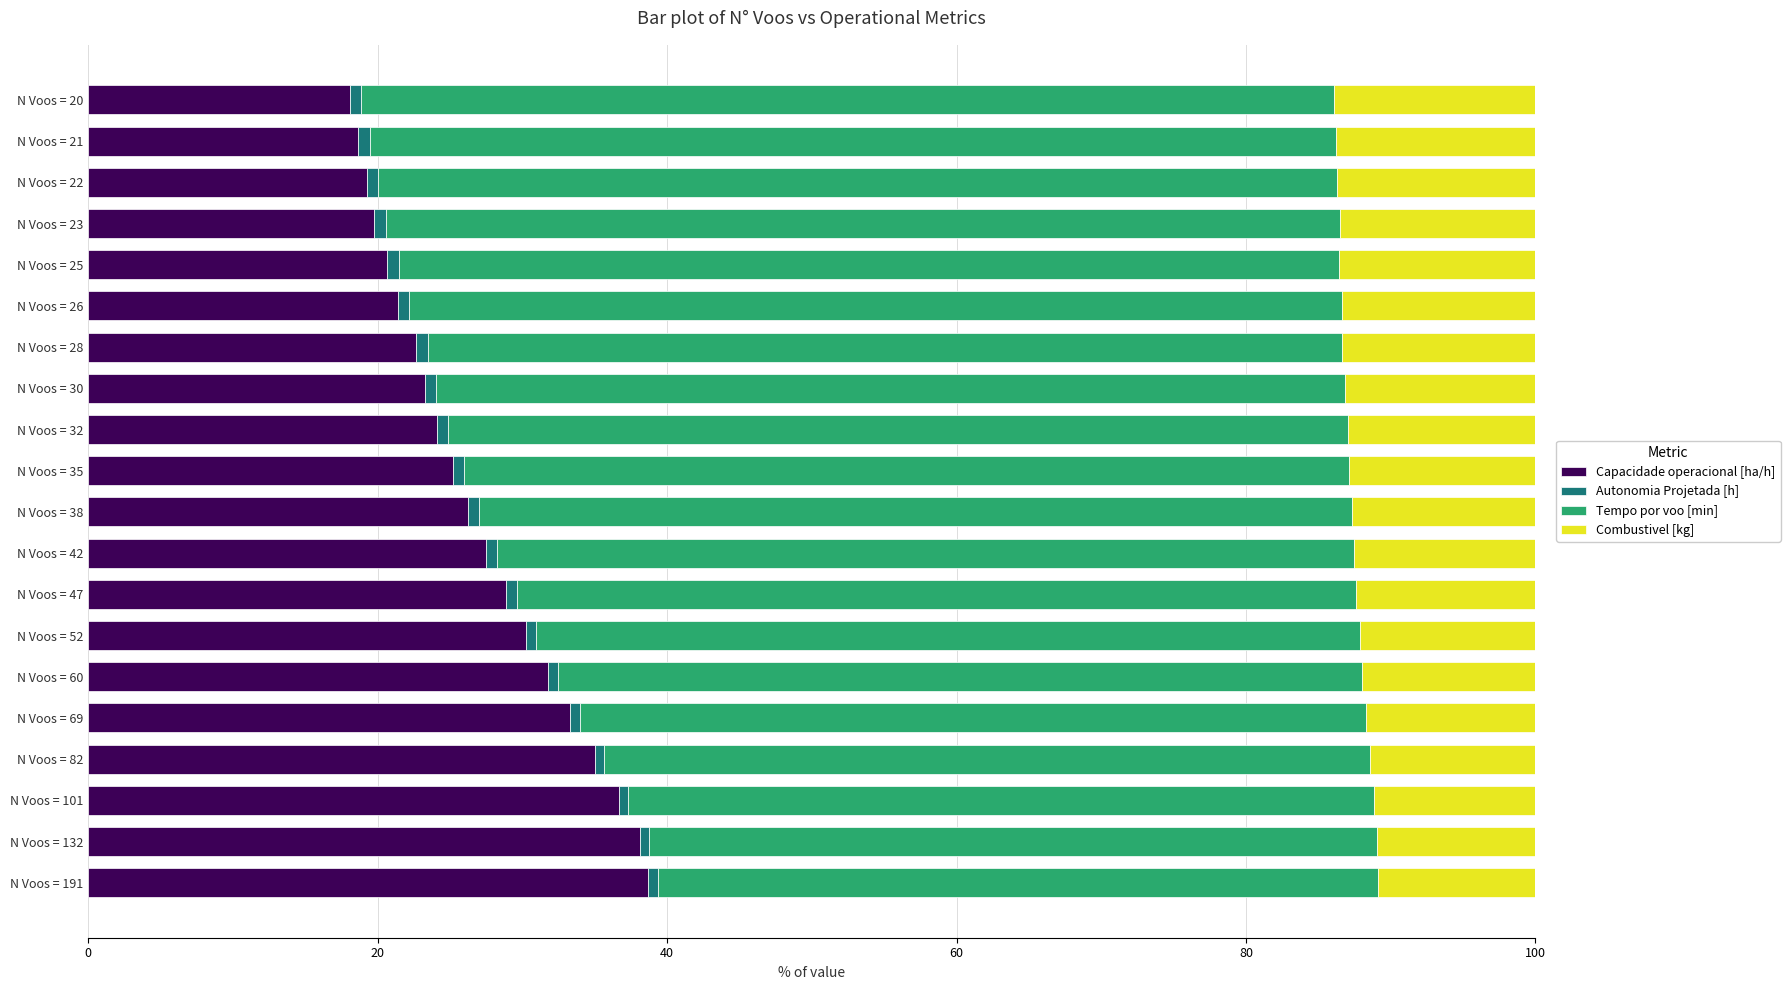

The value of Capacidade operacional [ha/h] at N Voos = 52 is 30.2. True or false?

True